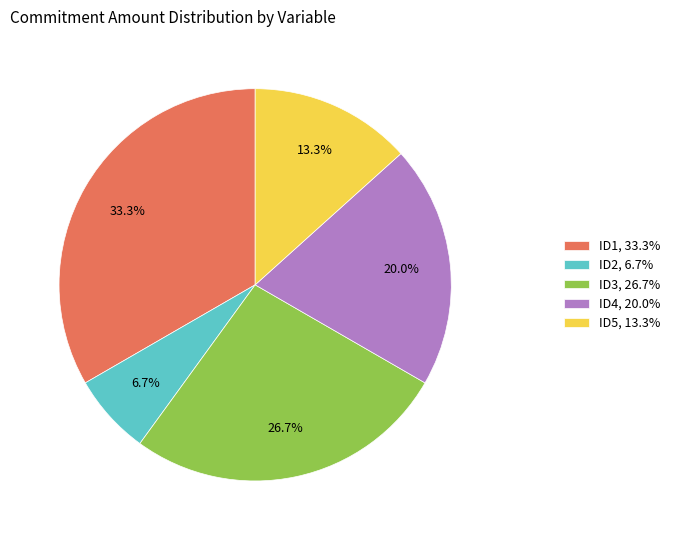

What is the largest slice in the pie chart?

ID1